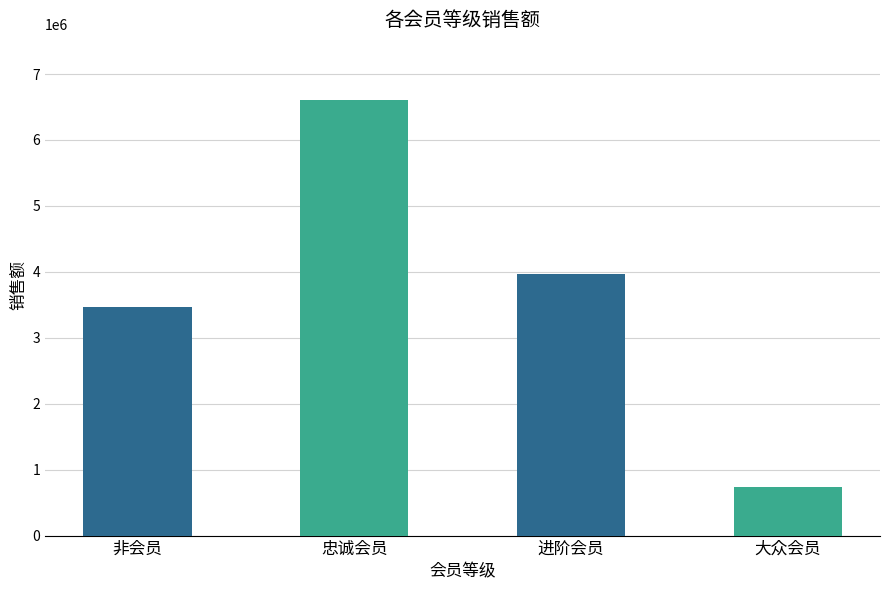

Where is the data nearest to the value 3674191?

非会员